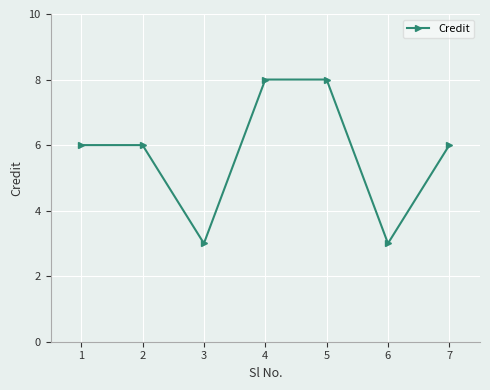

Does the chart display data point markers on the line(s)?

Yes